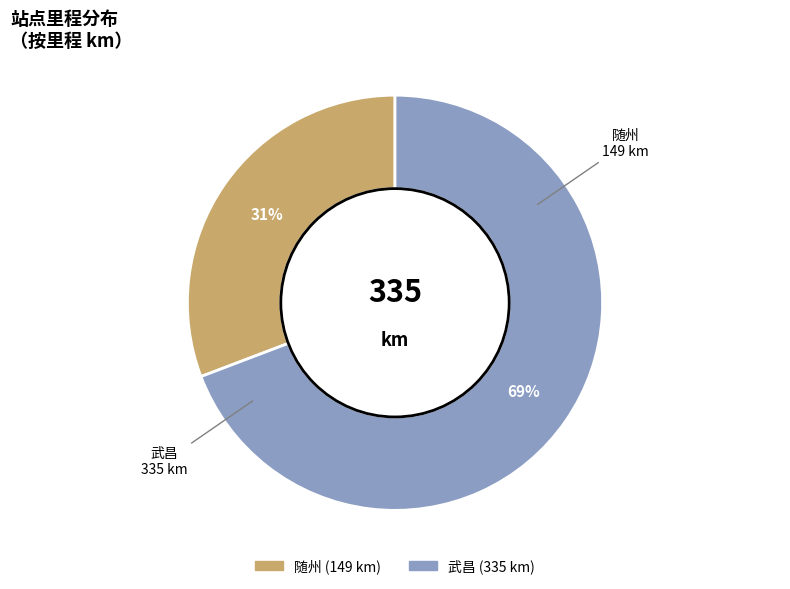

To the nearest percent, what is the combined percentage of 武昌 and 随州?

100%